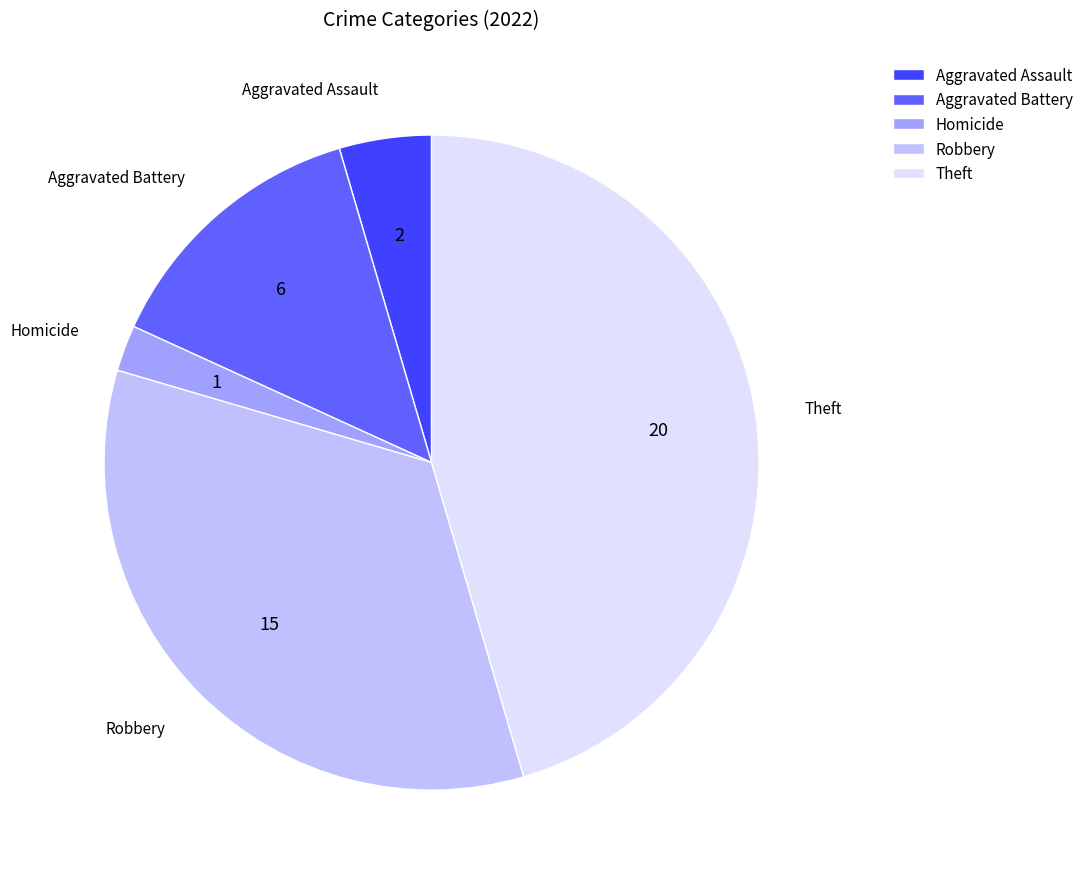

What is the smallest slice in the pie chart?

Homicide